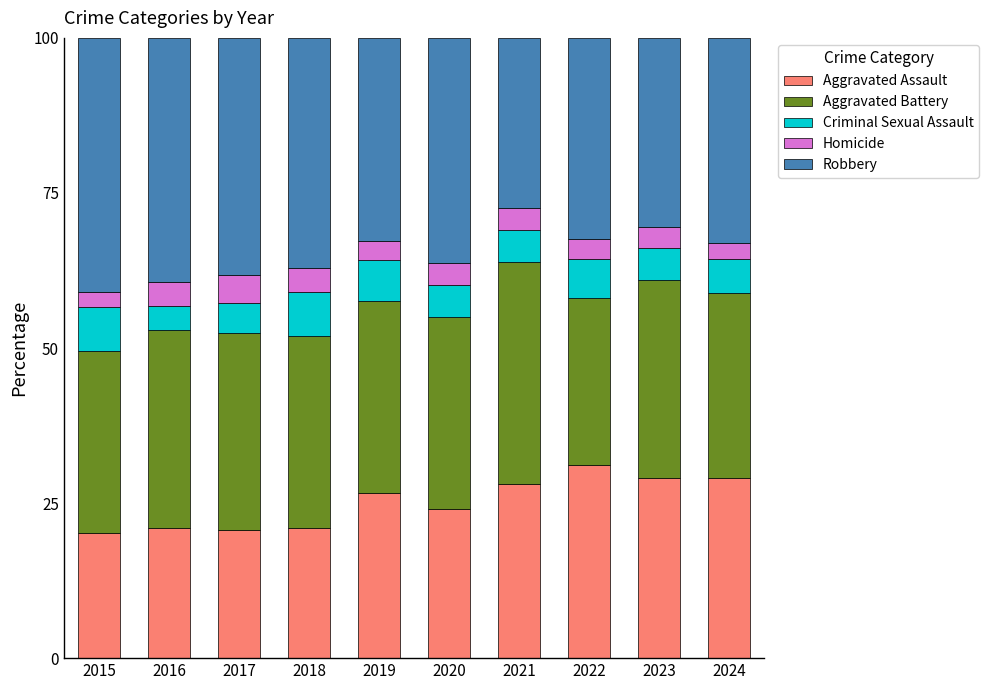

True or false: Aggravated Assault has a value of 28.1 at 2021.

True